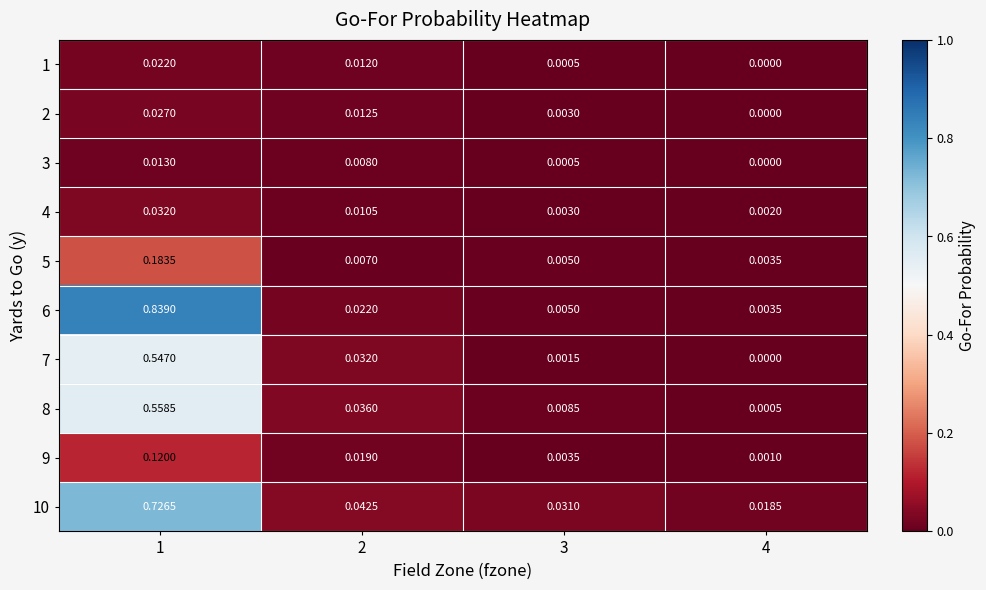

Reading right to left, what are all the values shown in this chart?

1: 4=0.0	3=0.0	2=0.0	1=0.0
2: 4=0.0	3=0.0	2=0.0	1=0.0
3: 4=0.0	3=0.0	2=0.0	1=0.0
4: 4=0.0	3=0.0	2=0.0	1=0.0
5: 4=0.0	3=0.0	2=0.0	1=0.2
6: 4=0.0	3=0.0	2=0.0	1=0.8
7: 4=0.0	3=0.0	2=0.0	1=0.5
8: 4=0.0	3=0.0	2=0.0	1=0.6
9: 4=0.0	3=0.0	2=0.0	1=0.1
10: 4=0.0	3=0.0	2=0.0	1=0.7